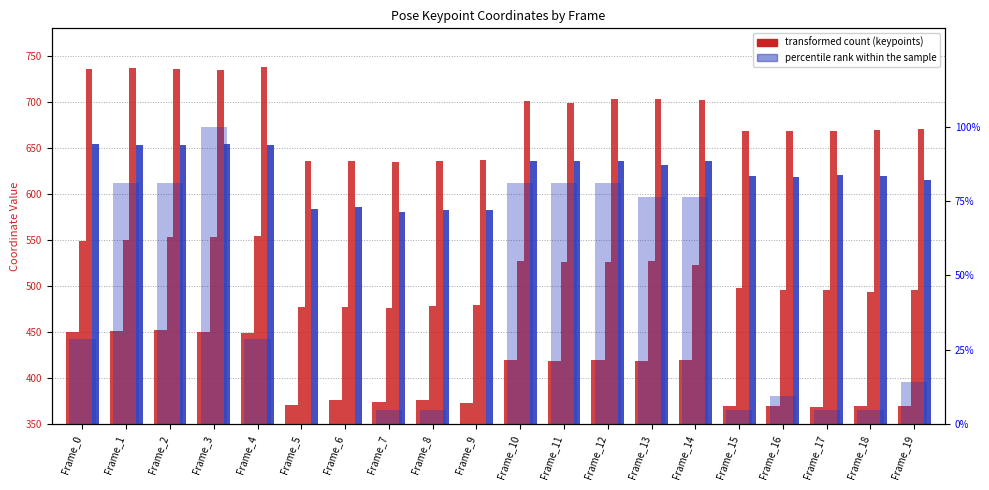

Which has a higher value, Frame_4 or Frame_0?

Frame_0